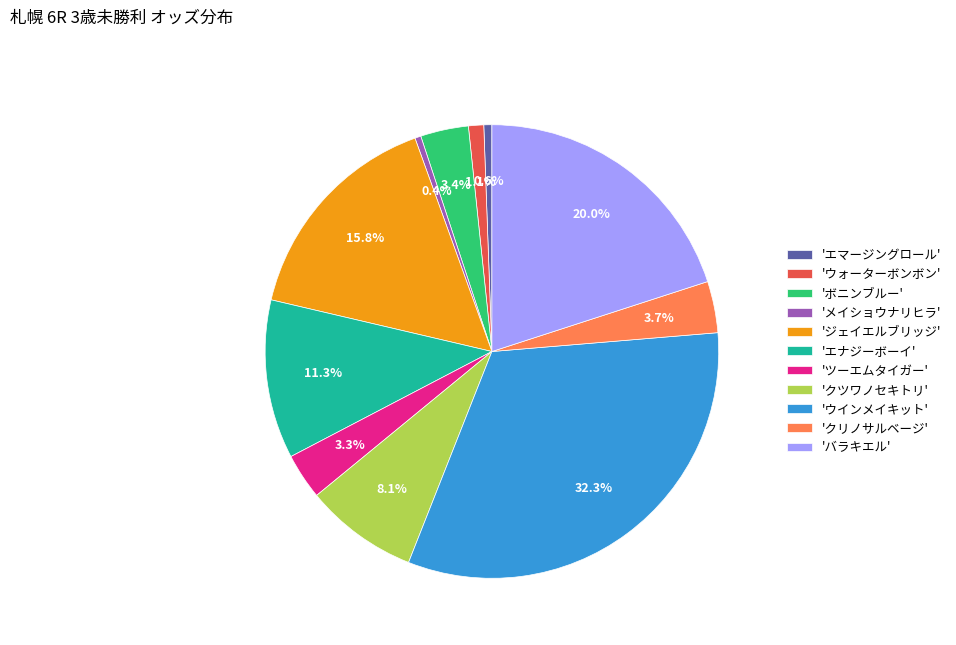

How many slices are in this pie chart?

11